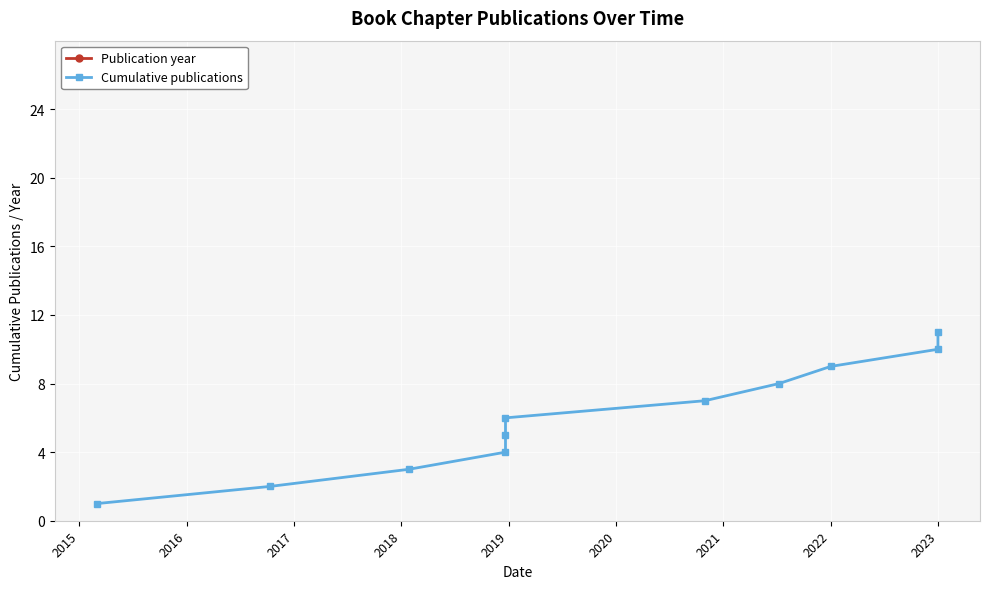

List the series in order of their peak value, highest first.

Publication year, Cumulative publications